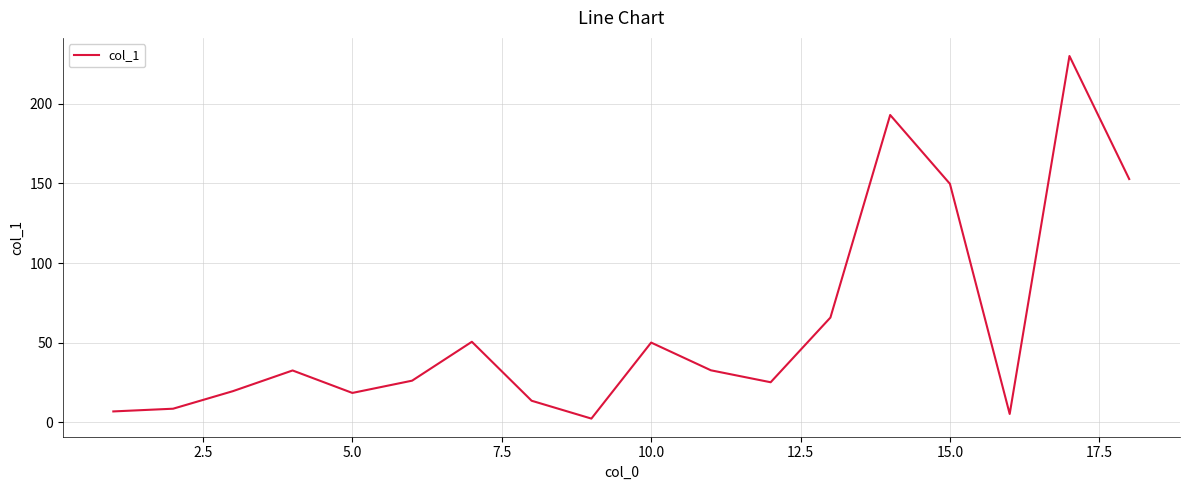

How many values are below 32?

9